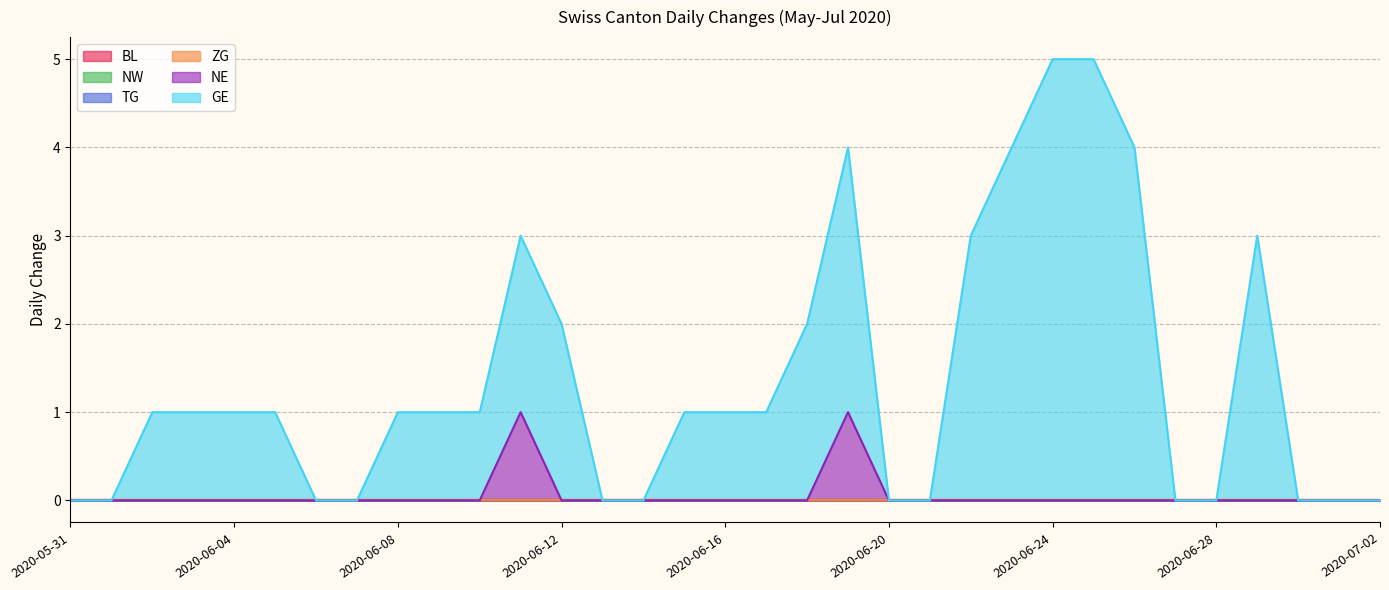

What is the difference between the maximum and second lowest values in the GE series?

5